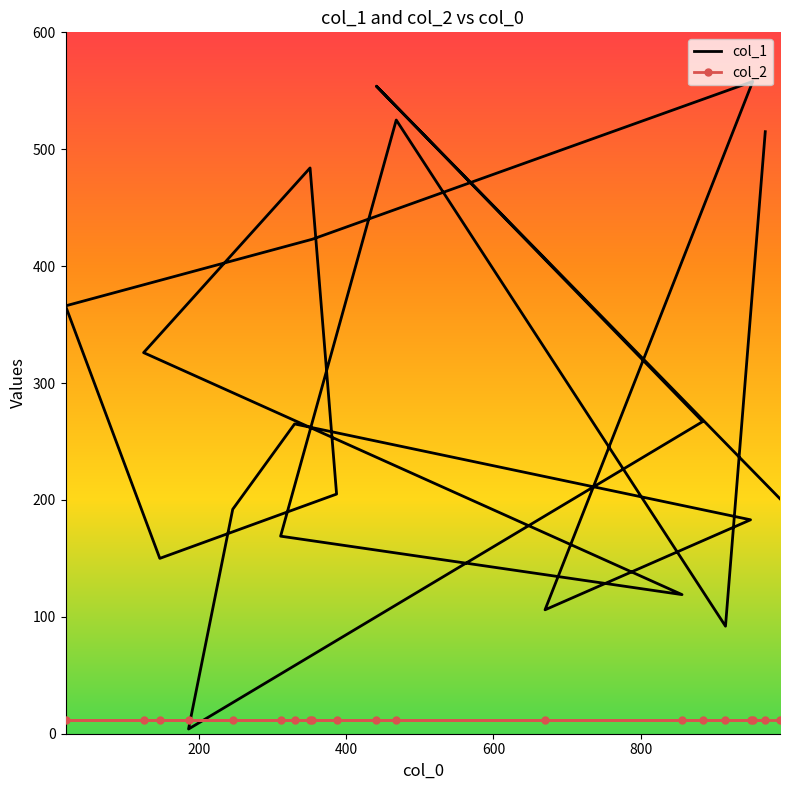

List the series in order of their overall mean, highest first.

col_1, col_2